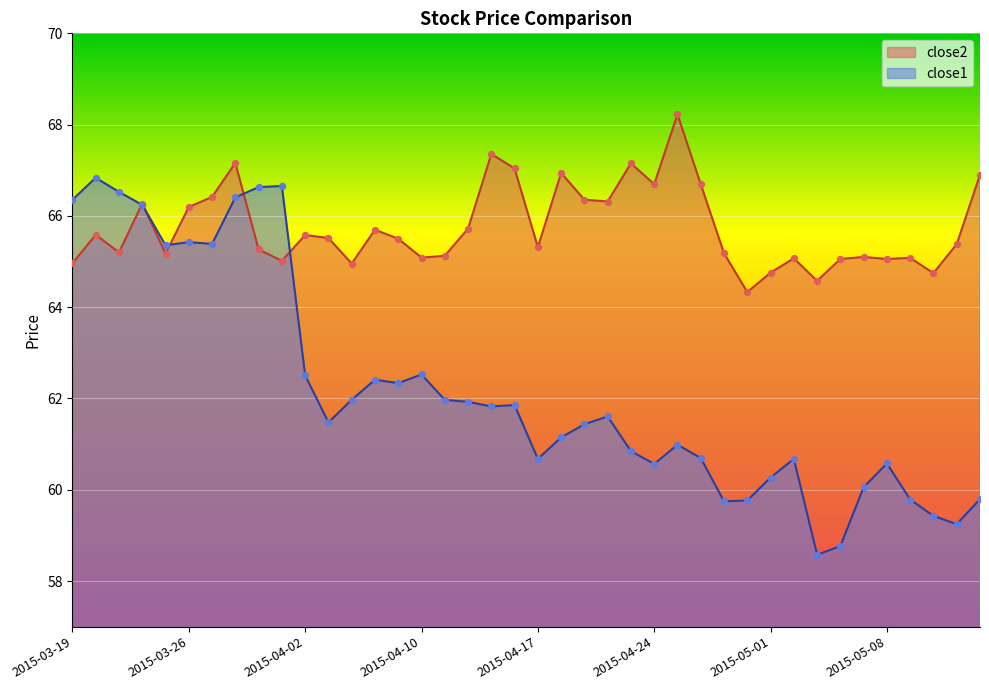

Which series has the largest Y range (max minus min)?

close1